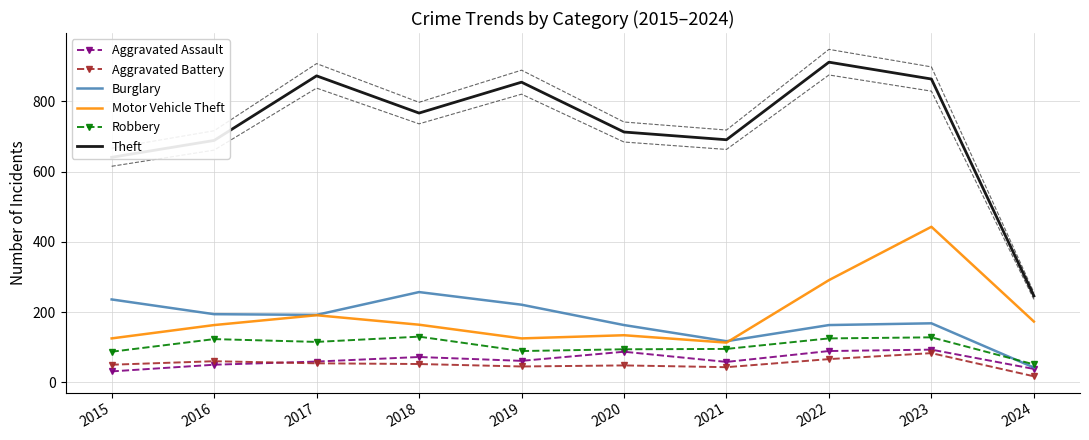

What is the spread (max minus min) of values at 2023?

781